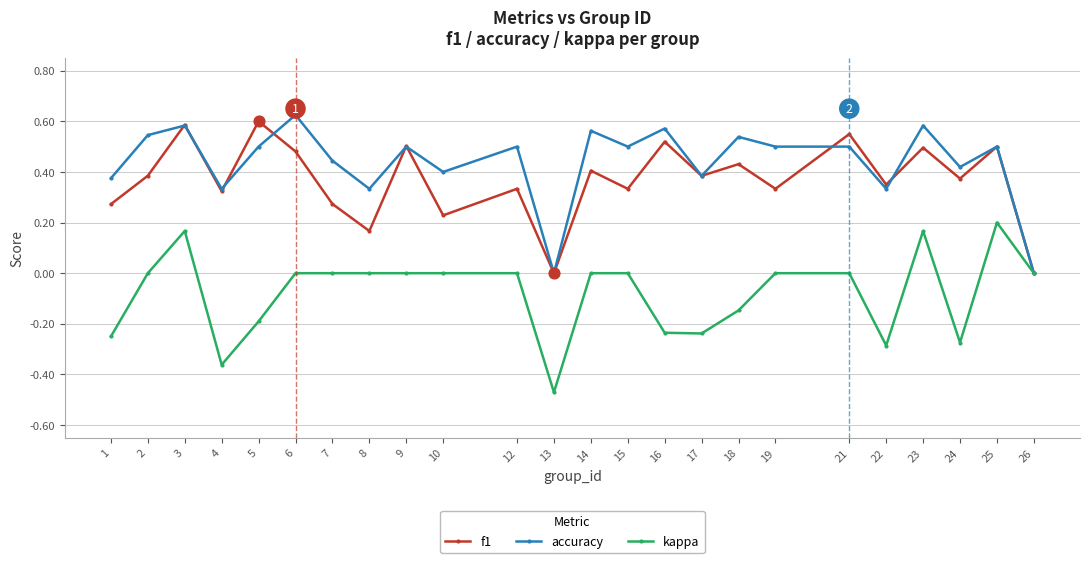

How many interior local valleys does the f1 series have?

9